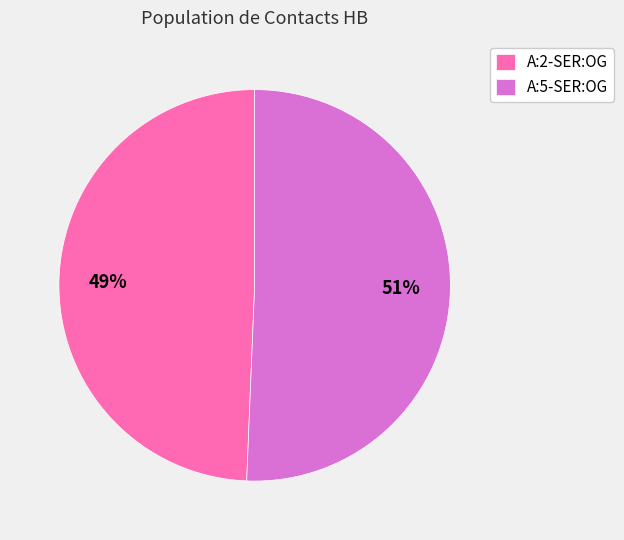

To the nearest percent, what is the combined percentage of A:2-SER:OG and A:5-SER:OG?

100%